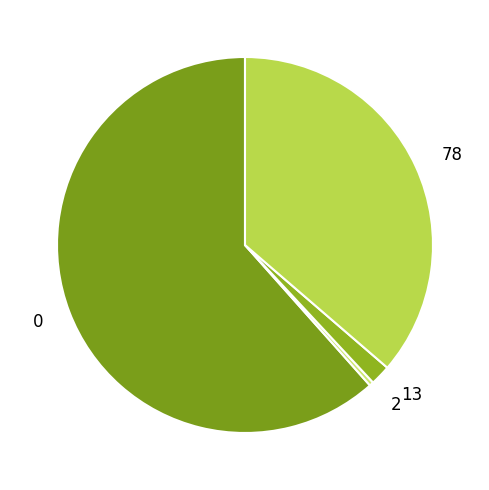

How many slices are in this pie chart?

4